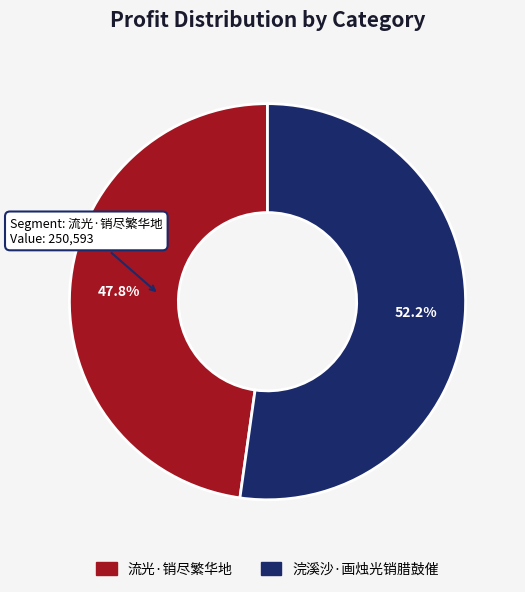

Approximately how many times larger is the value at 浣溪沙·画烛光销腊鼓催 compared to 流光·销尽繁华地?

1.1